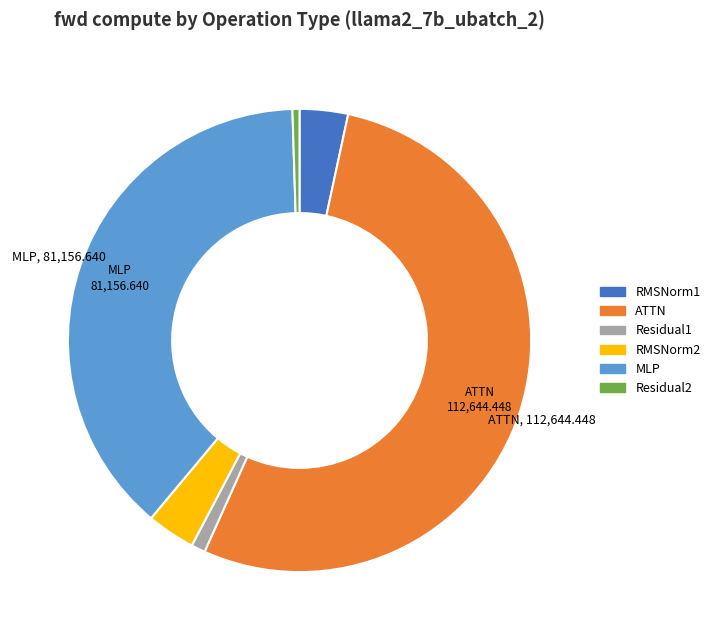

What is the largest slice in the pie chart?

ATTN